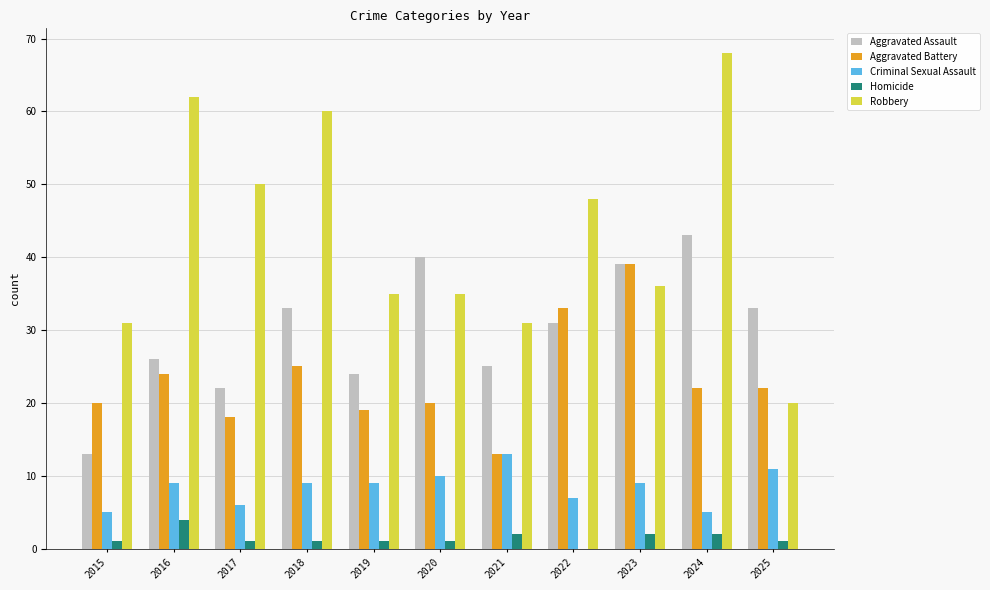

Between 2020 and 2024, which series saw the biggest shift?

Robbery